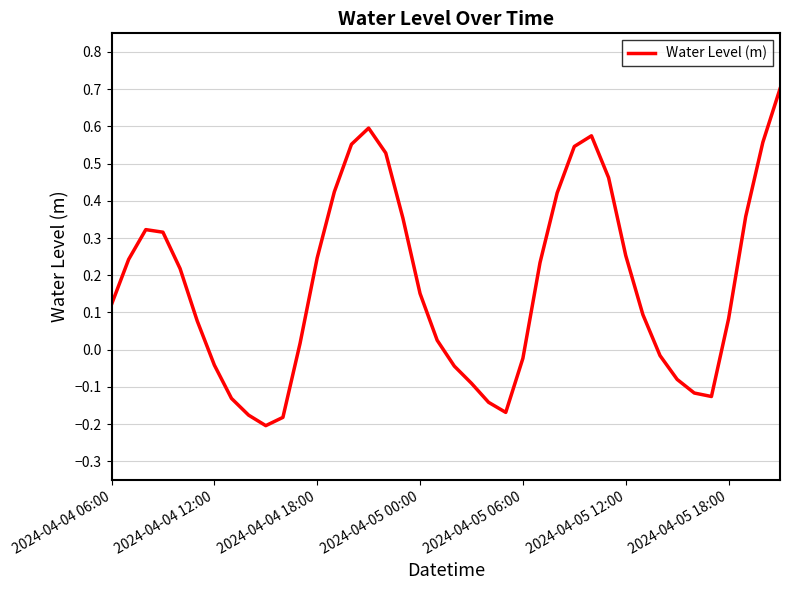

Does the chart display data point markers on the line(s)?

No